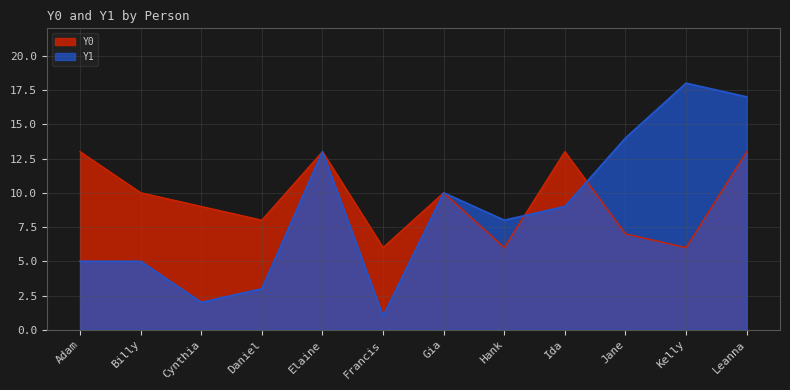

How many lines are shown in the chart?

2